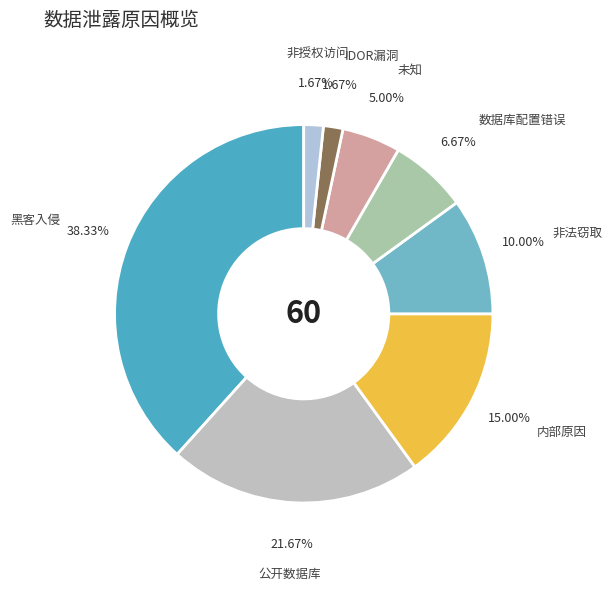

Count the number of slices in the pie.

8